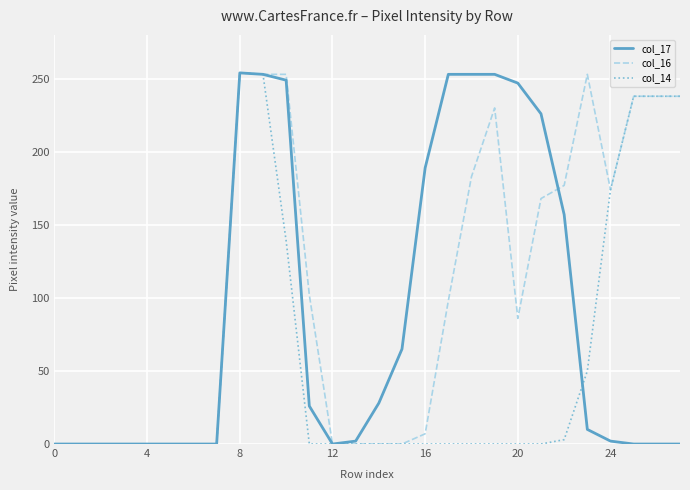

What is the greatest value displayed?

254